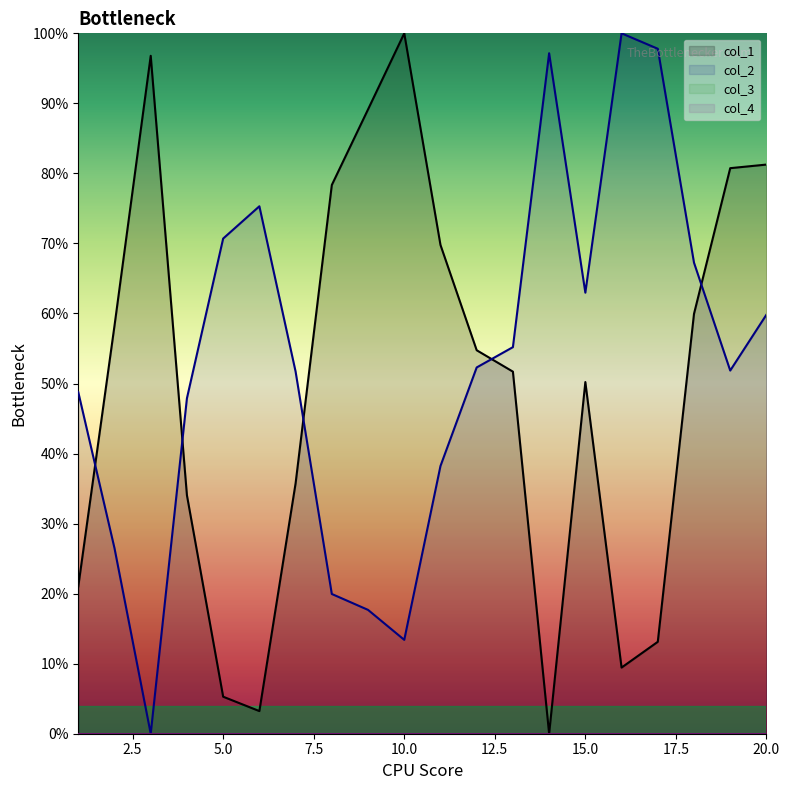

What is the difference between the second highest and second lowest values in the col_2 series?

84.4